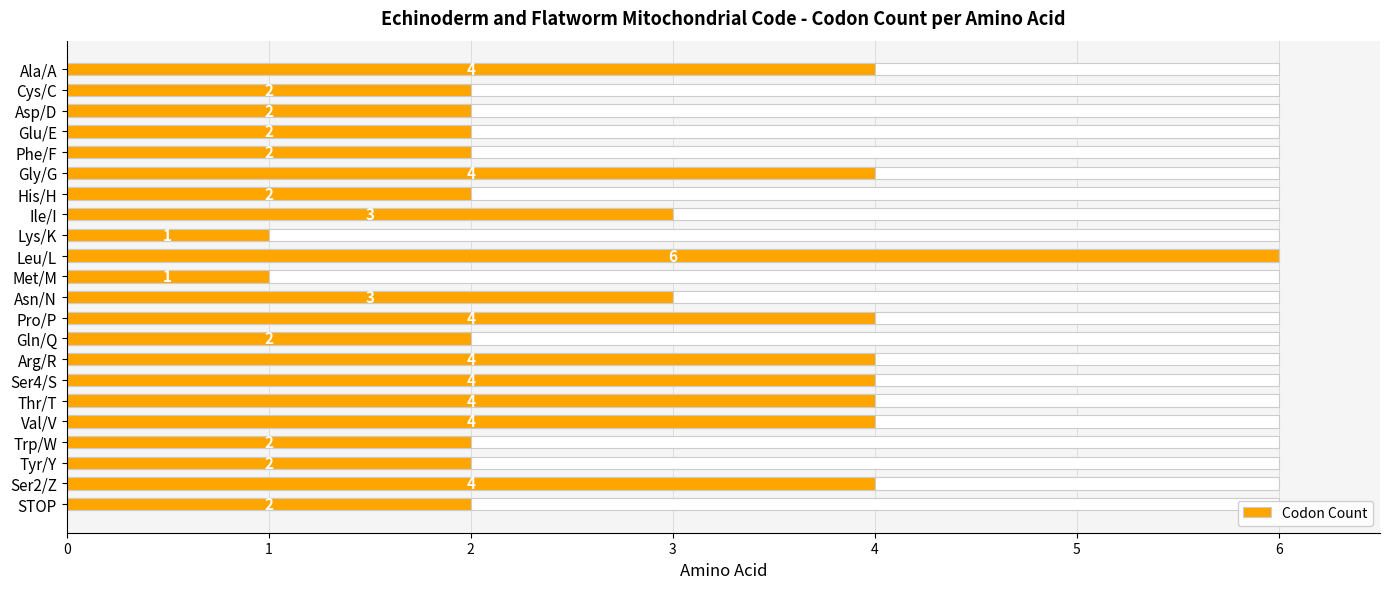

What is the smallest value displayed?

1